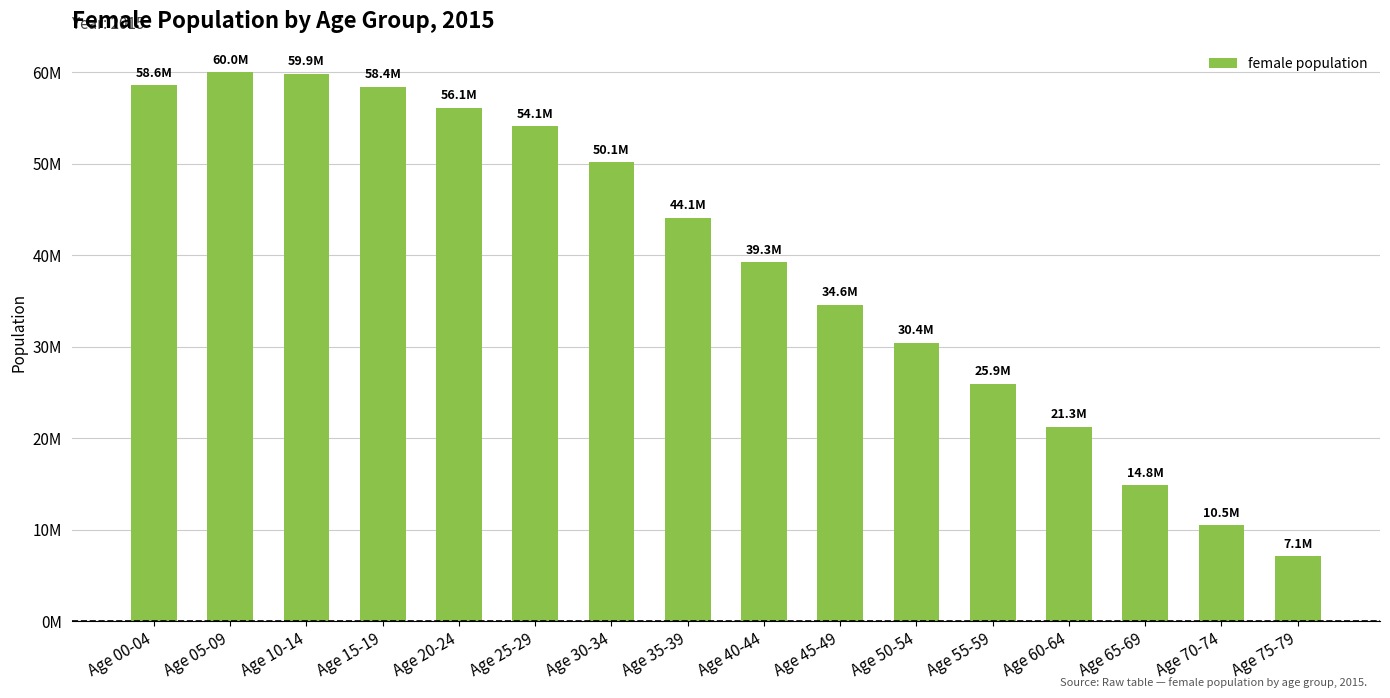

Does the chart contain any negative values?

No